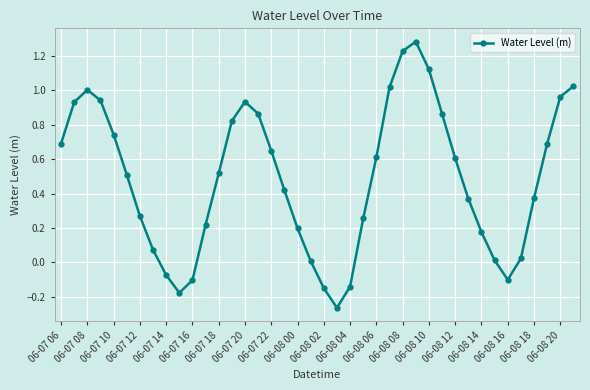

True or false: the data has more than 2 interior local peaks.

True